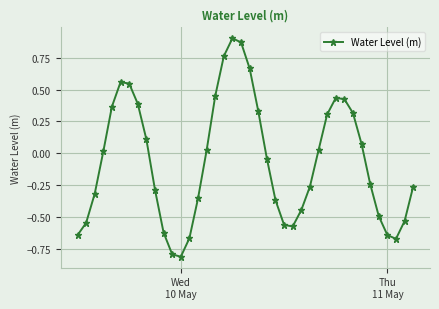

How many points are lower than both their immediate neighbors (excluding endpoints)?

3